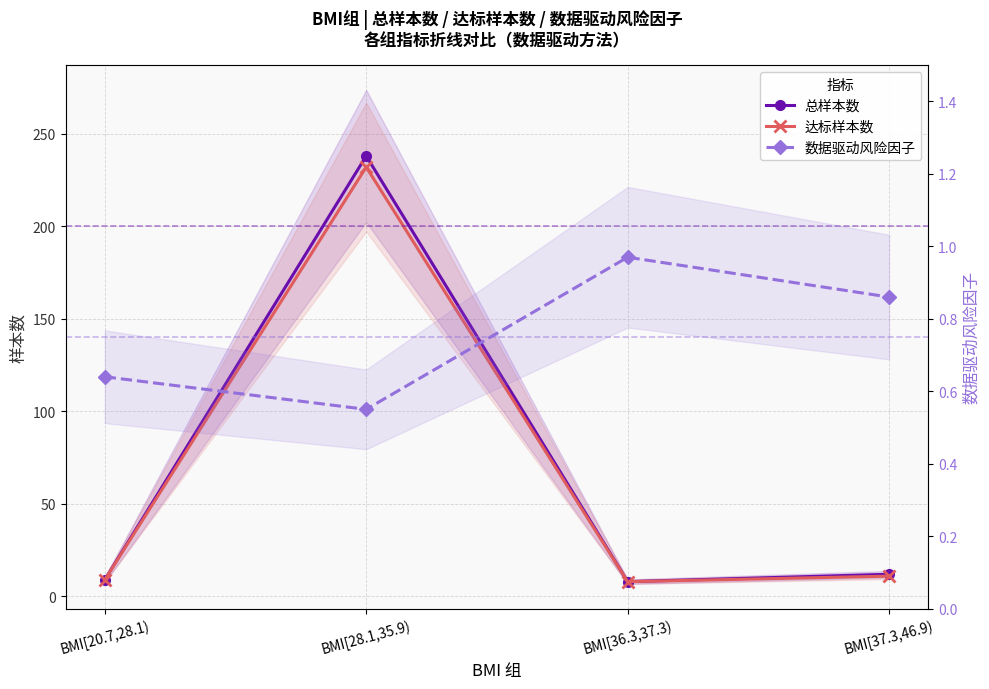

What is the value of the 总样本数 point at the 2nd from the left?

238.0